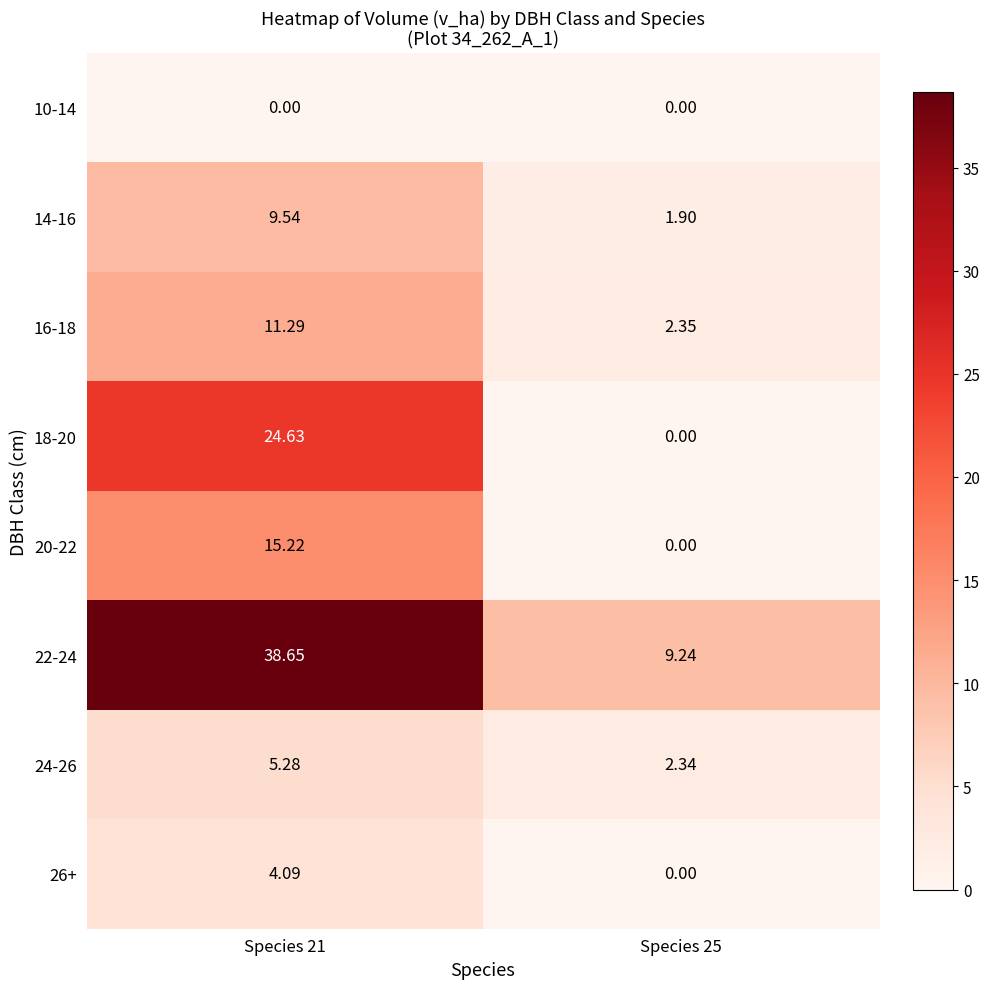

Which series has the largest total across all categories?

22-24